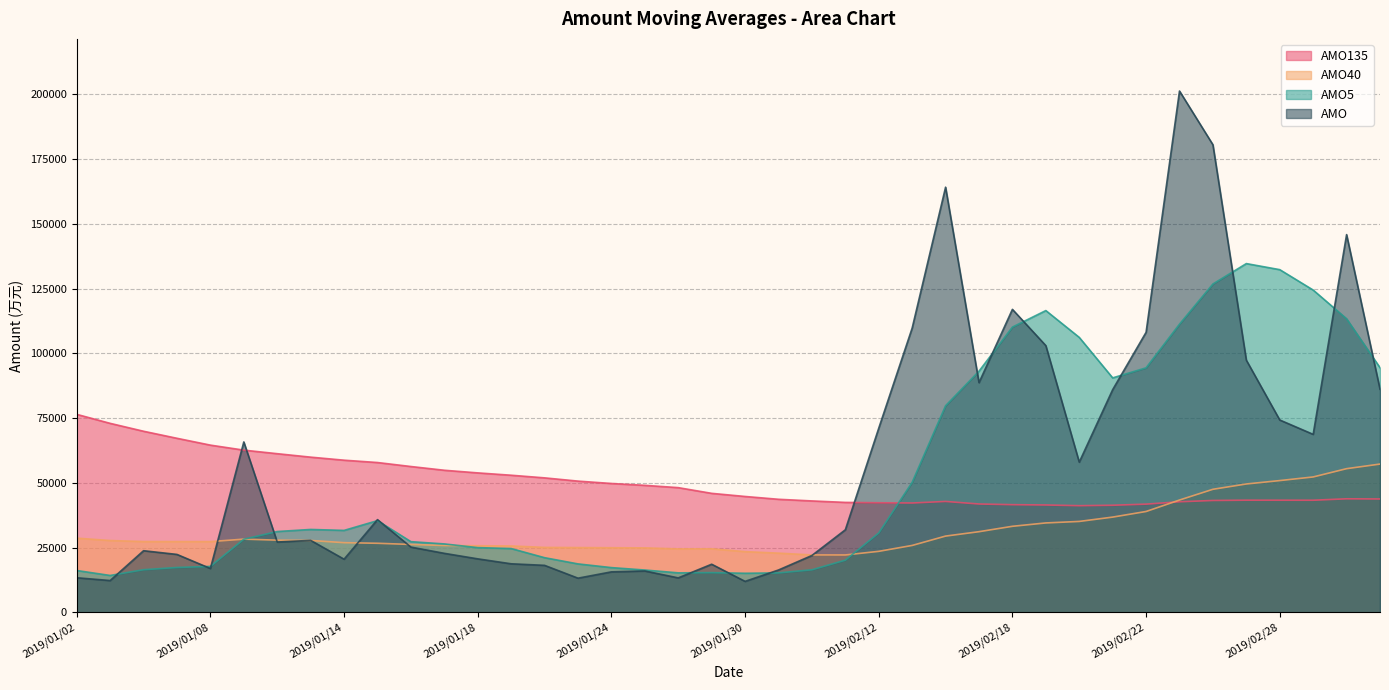

What is the value of the AMO5 point at the 8th from the left?

32042.2